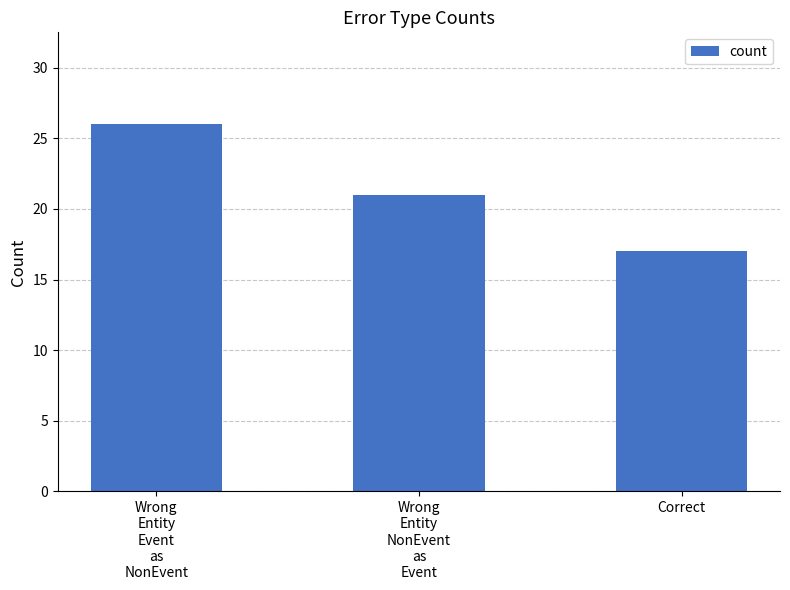

Reading left to right, list all the values displayed in this chart.

Wrong
Entity
Event
as
NonEvent=26	Wrong
Entity
NonEvent
as
Event=21	Correct=17